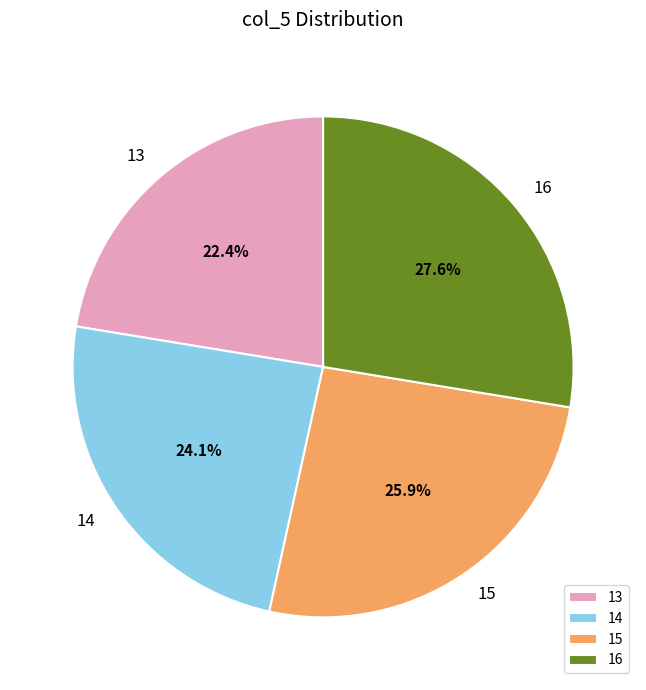

Is there any slice that represents more than half of the pie?

No